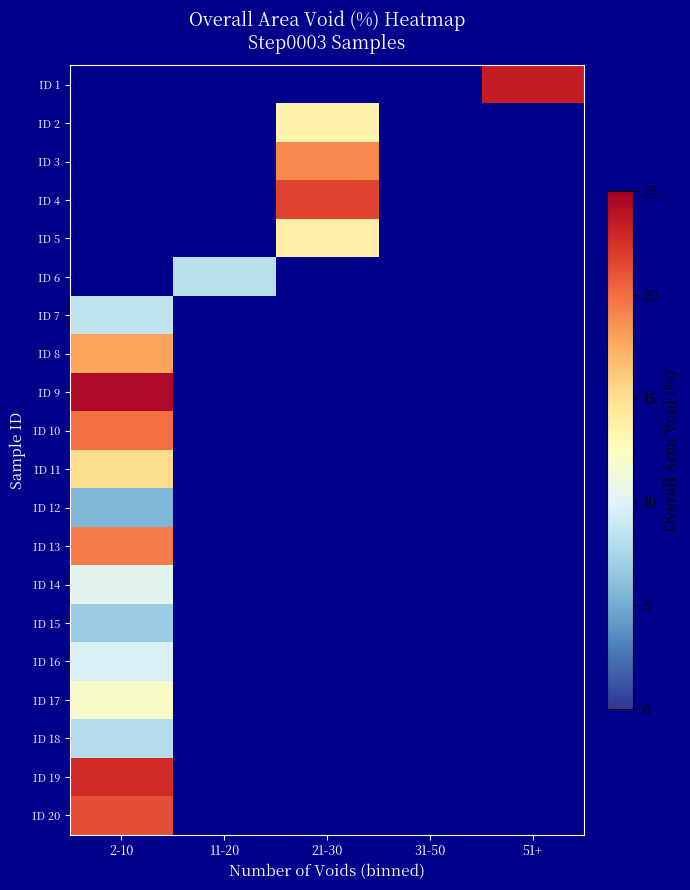

The value of ID 8 at 2-10 is 17.9. True or false?

True